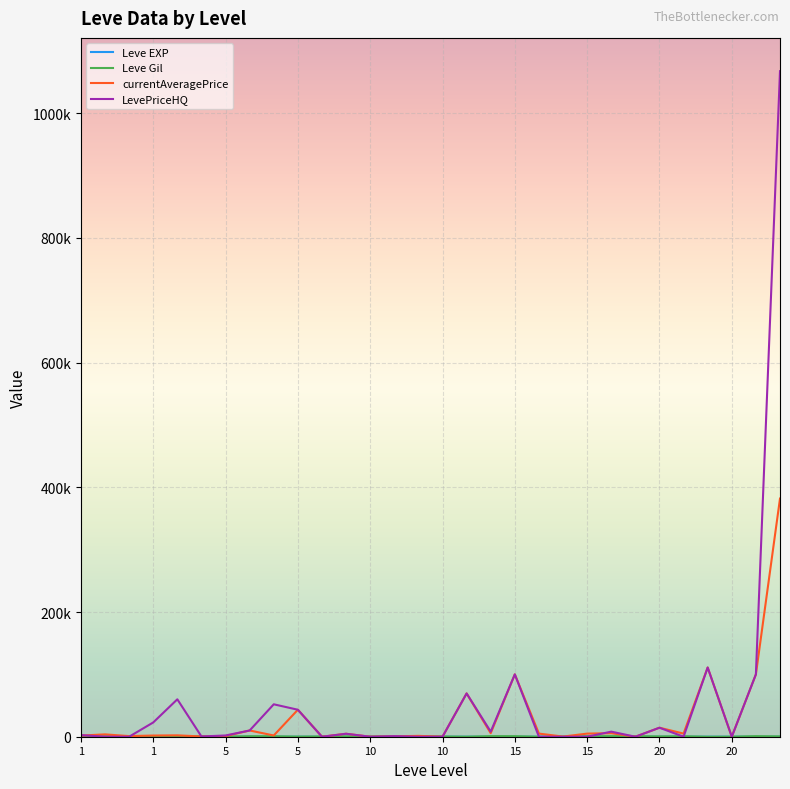

At which category does the chart reach its minimum across all series?

5